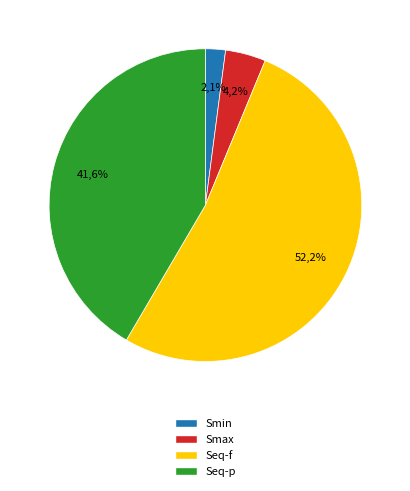

Is it true that Seq-f is 52% of the pie?

True